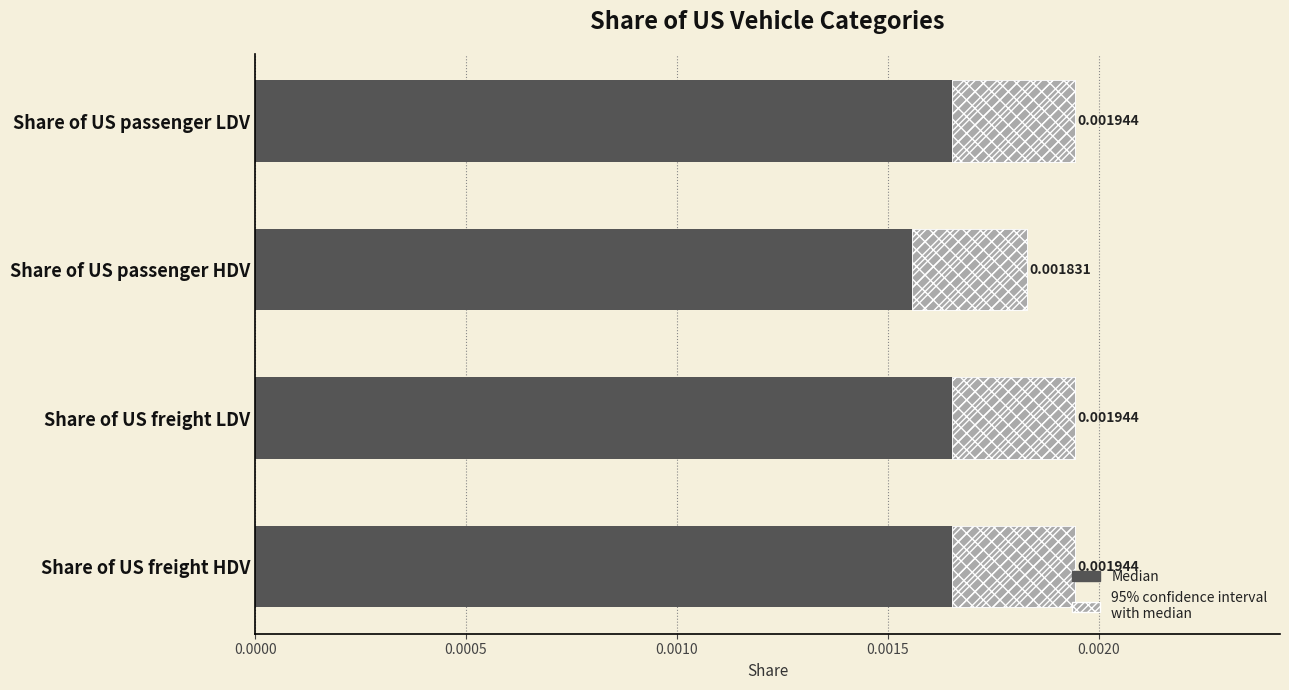

How many bars are there in total?

4